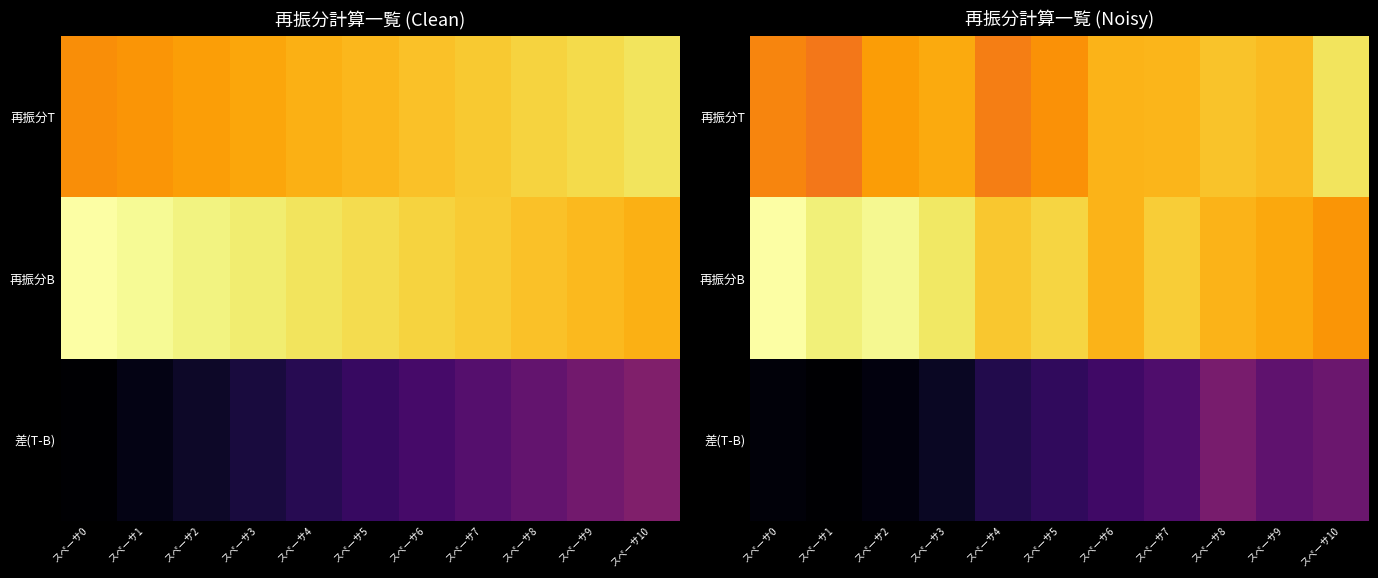

At which label does 再振分T reach its minimum?

スペーサ1